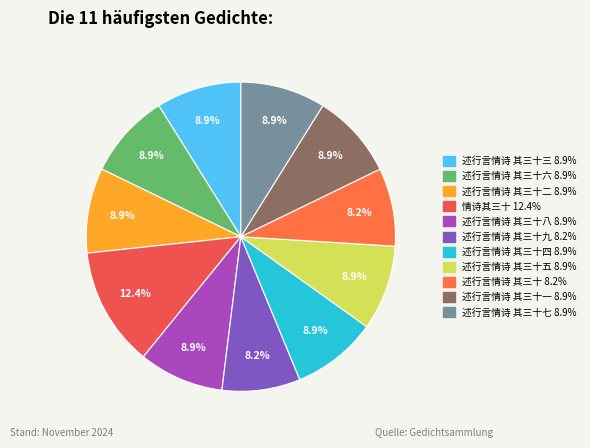

Rank the categories by value from lowest to highest.

述行言情诗 其三十, 述行言情诗 其三十九, 述行言情诗 其三十一, 述行言情诗 其三十二, 述行言情诗 其三十三, 述行言情诗 其三十四, 述行言情诗 其三十五, 述行言情诗 其三十六, 述行言情诗 其三十七, 述行言情诗 其三十八, 情诗其三十